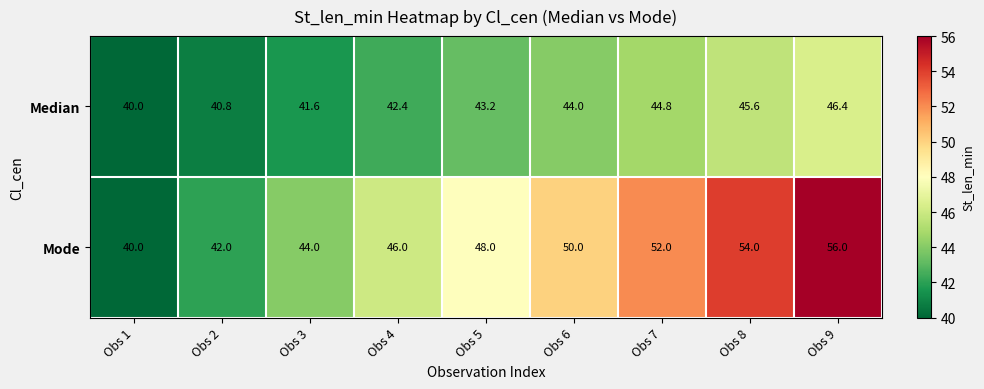

What is the smallest value displayed?

40.0